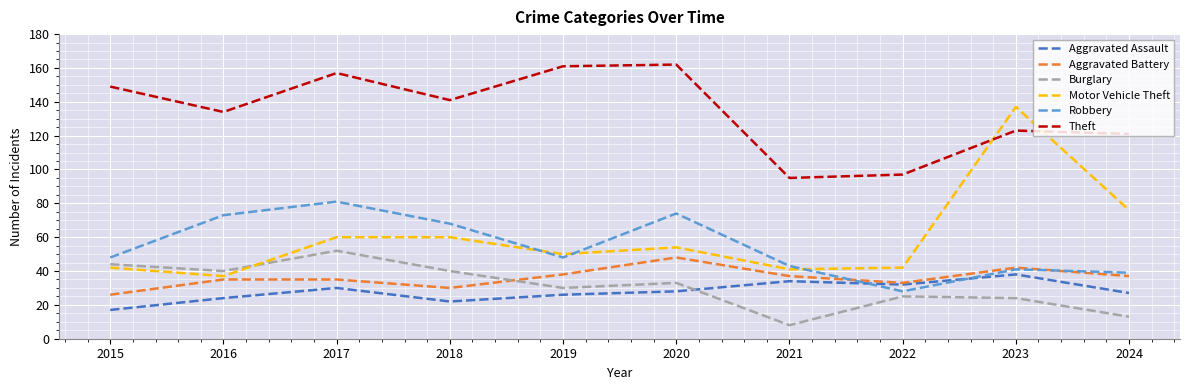

True or false: Motor Vehicle Theft has more than 0 points higher than both neighbors.

True